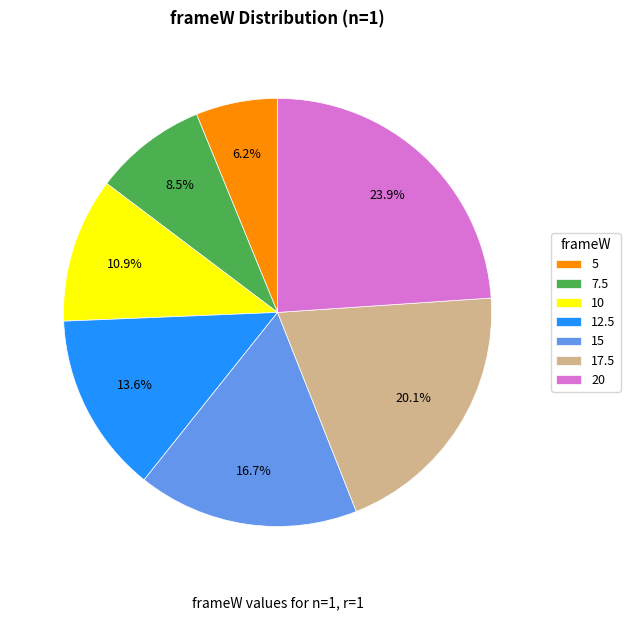

Does 12.5 represent more than half of the total?

No